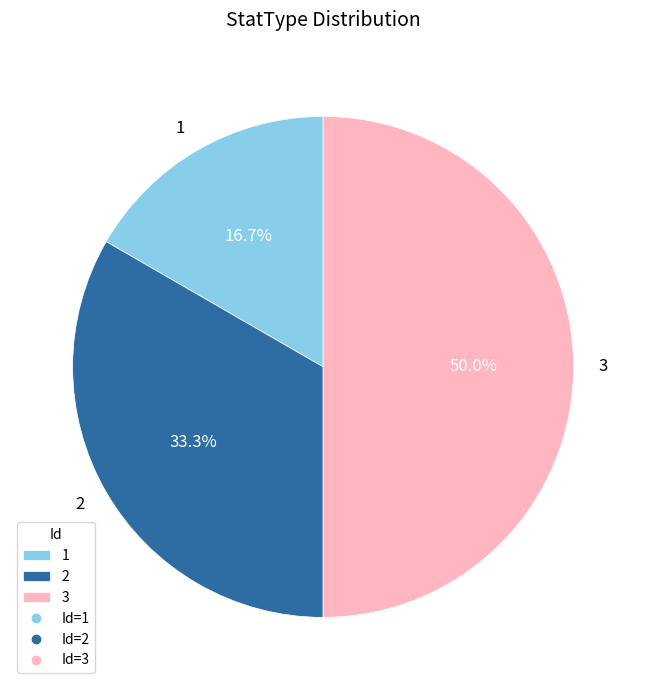

Count the number of slices in the pie.

3